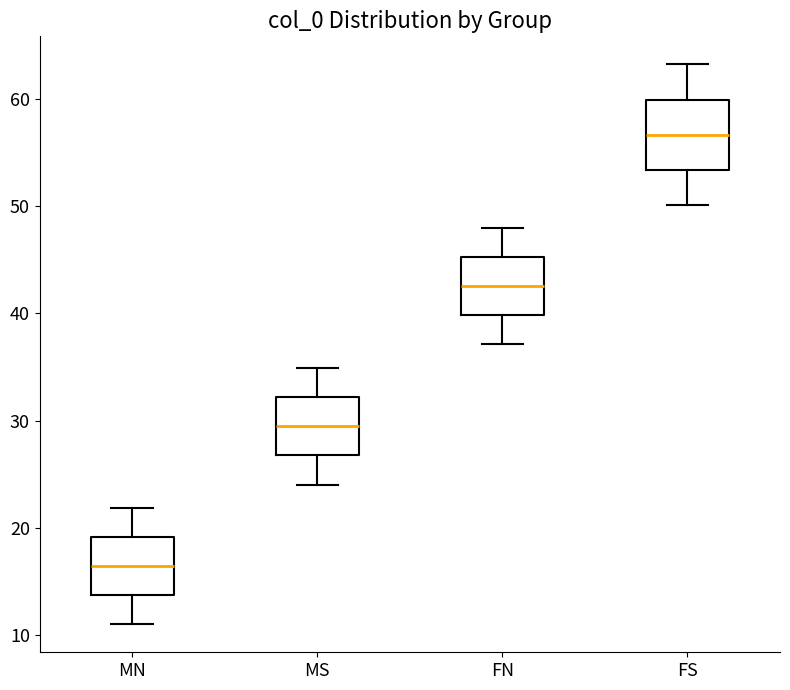

Comparing the boxes themselves (not the whiskers), which one is the tallest?

FS